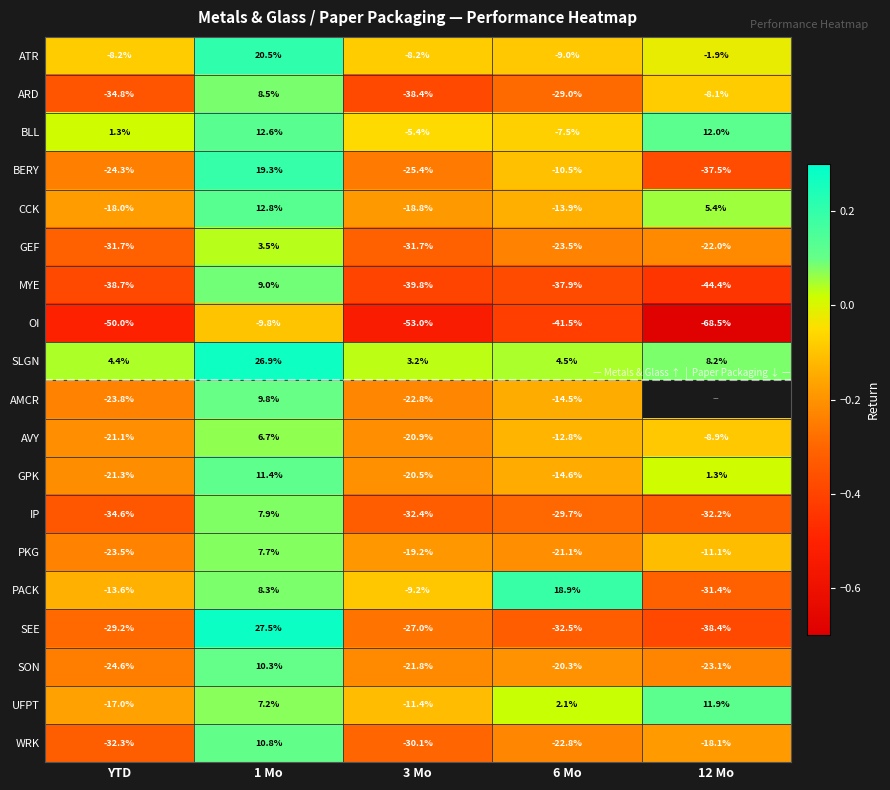

Is the value of GEF at 6 Mo greater than the value of PACK at 6 Mo?

No